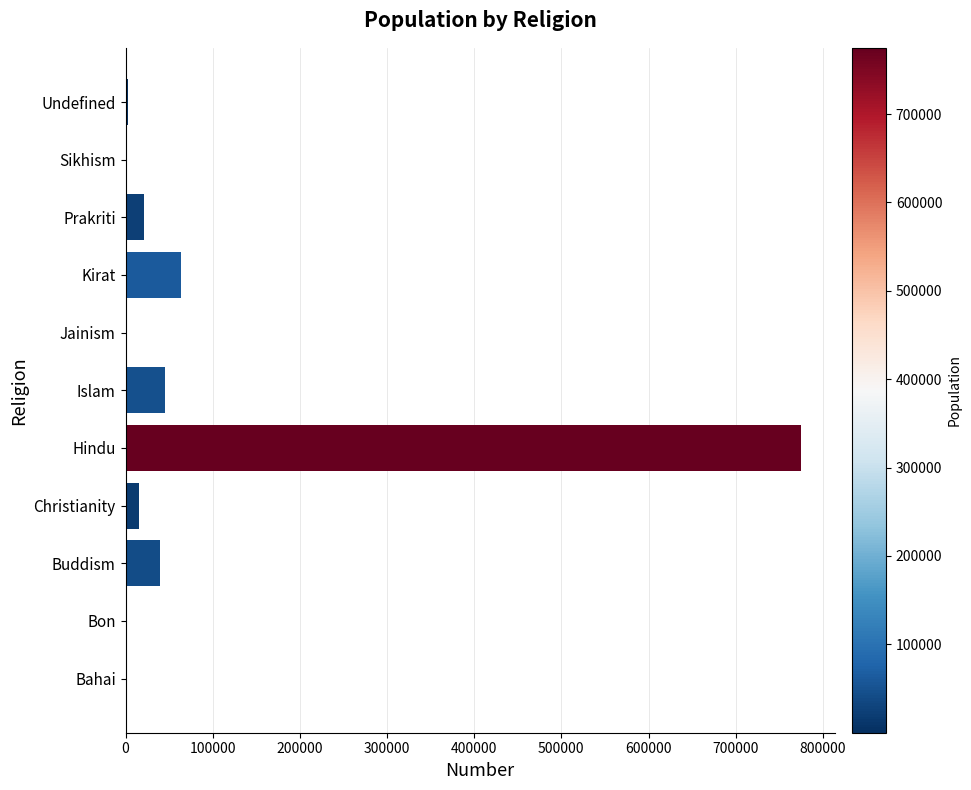

Which label corresponds to the largest value in the chart?

Hindu